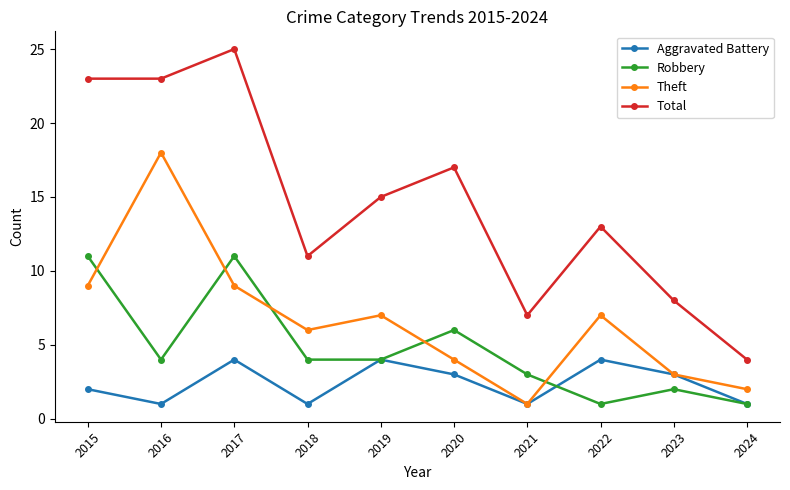

What is the average value of the Total series?

15